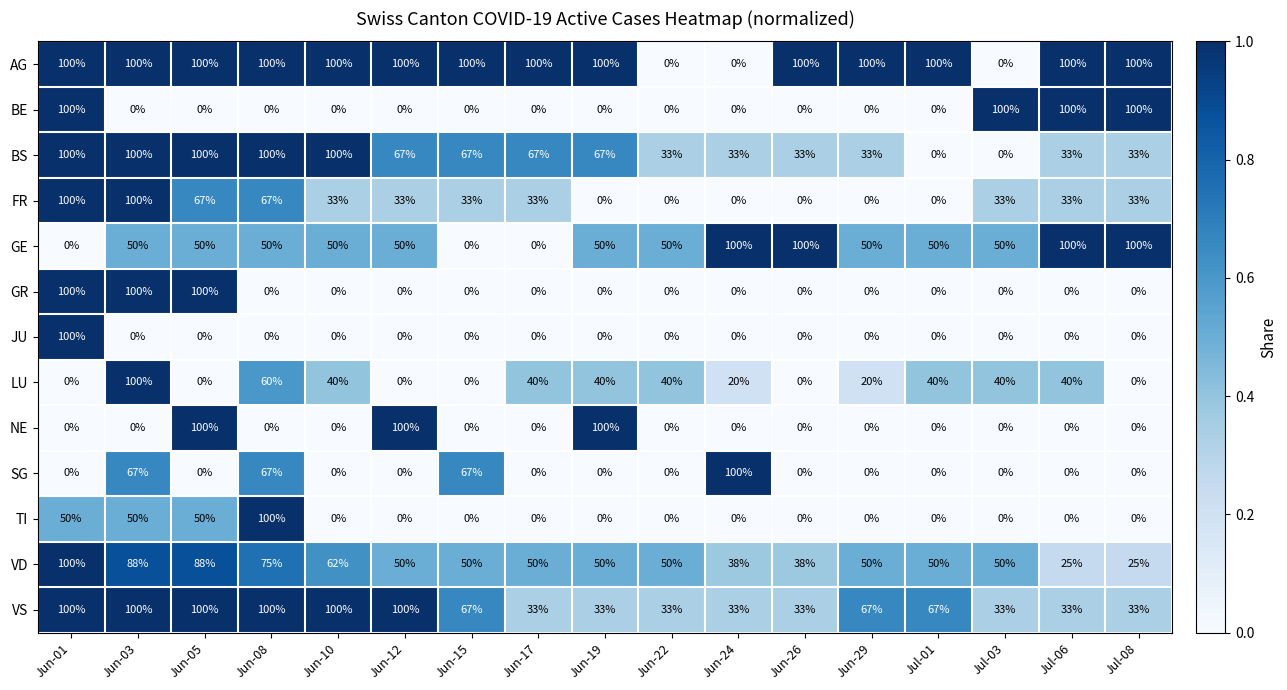

At how many categories does at least one series exceed 0?

17